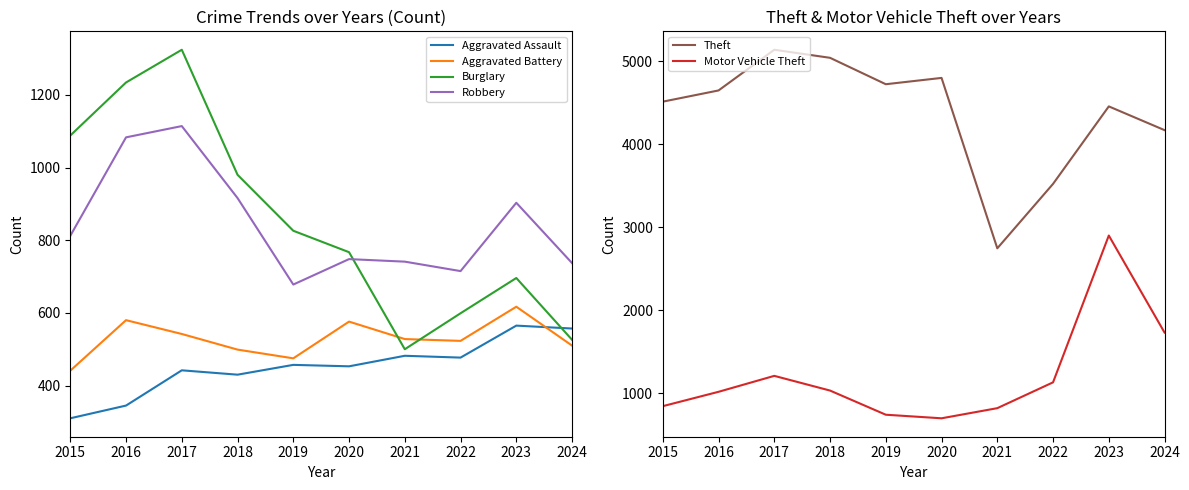

Which has a higher value, 2016 or 2022?

2022